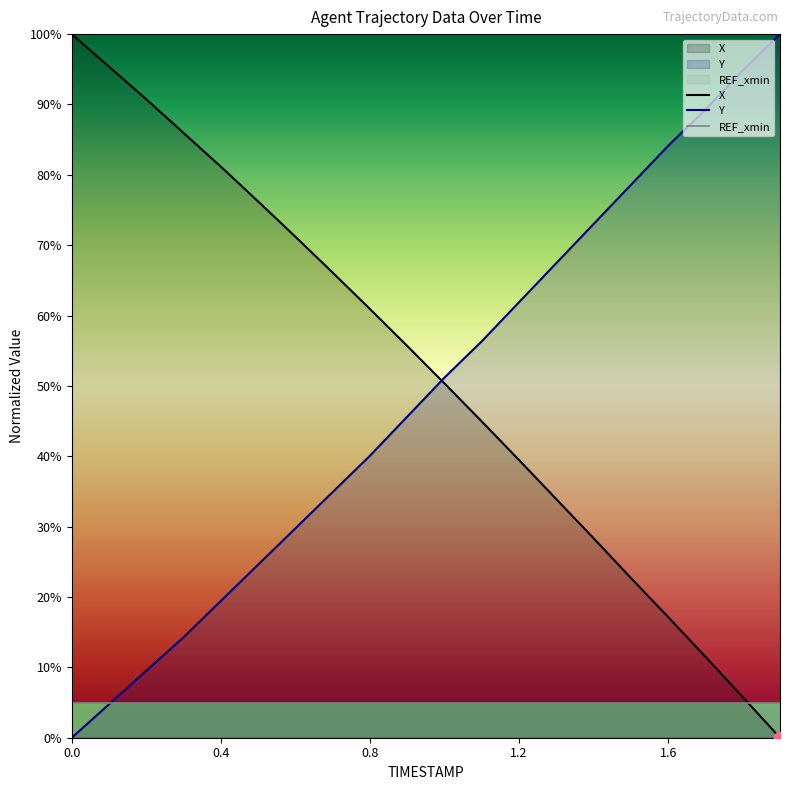

At how many categories does at least one series exceed 24?

20